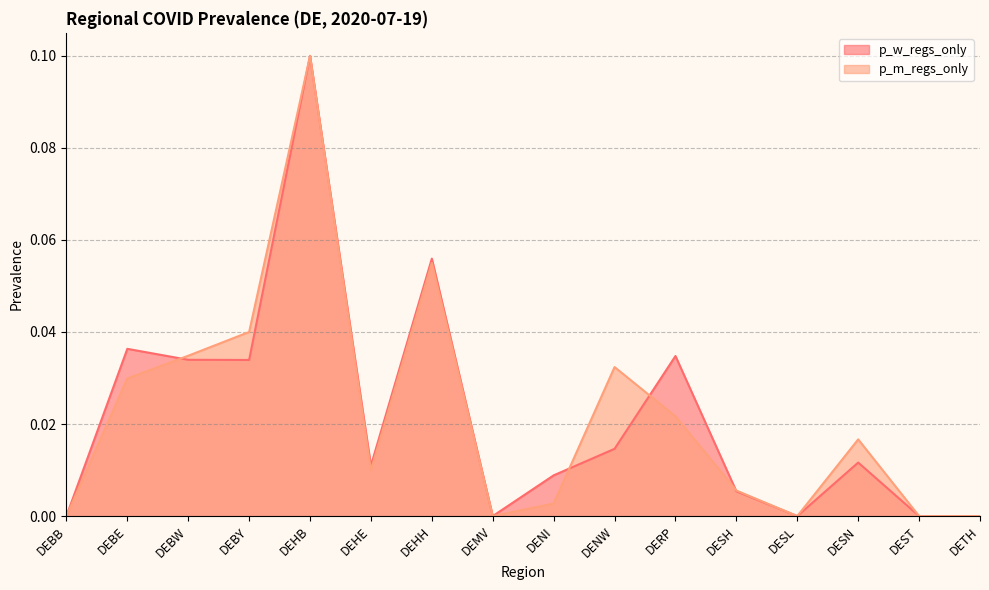

What is the sum of all p_w_regs_only values?

0.3